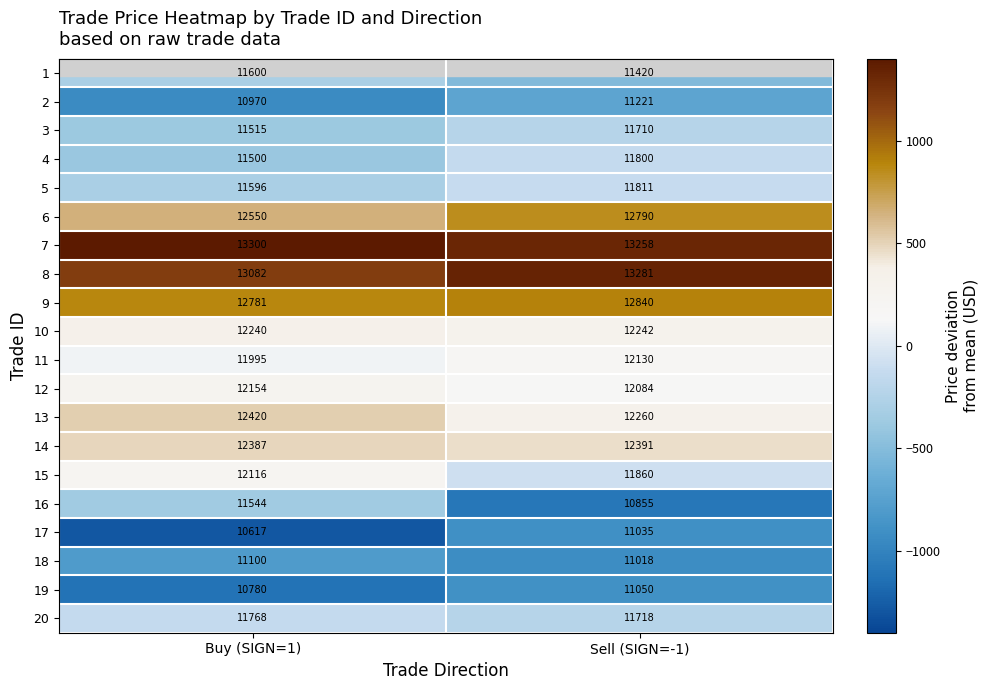

What is the minimum value shown in the chart?

10617